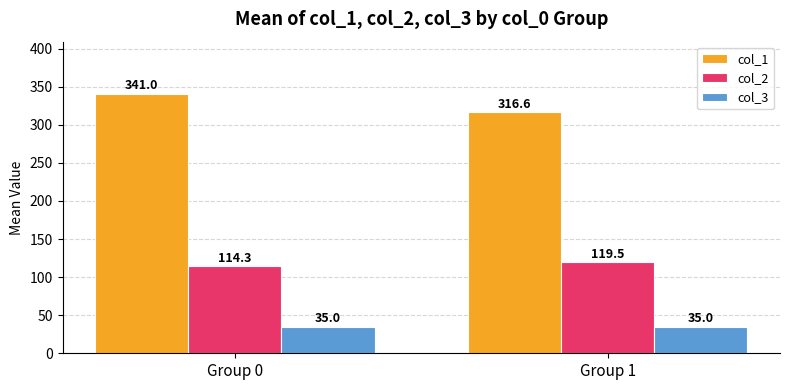

List the series in order of their peak value, highest first.

col_1, col_2, col_3